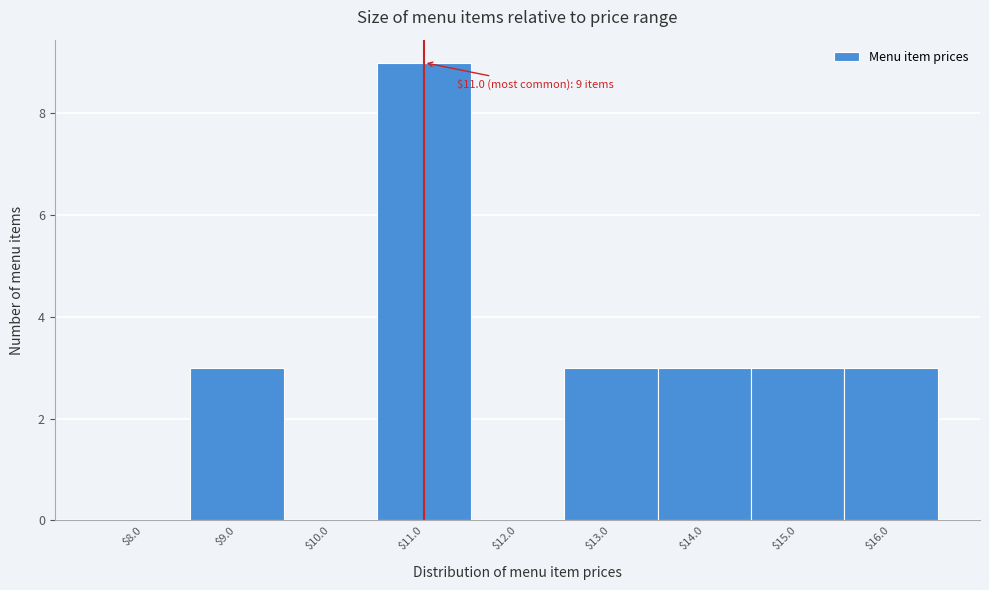

Which range on the x-axis has the tallest bar?

10.5 to 11.5